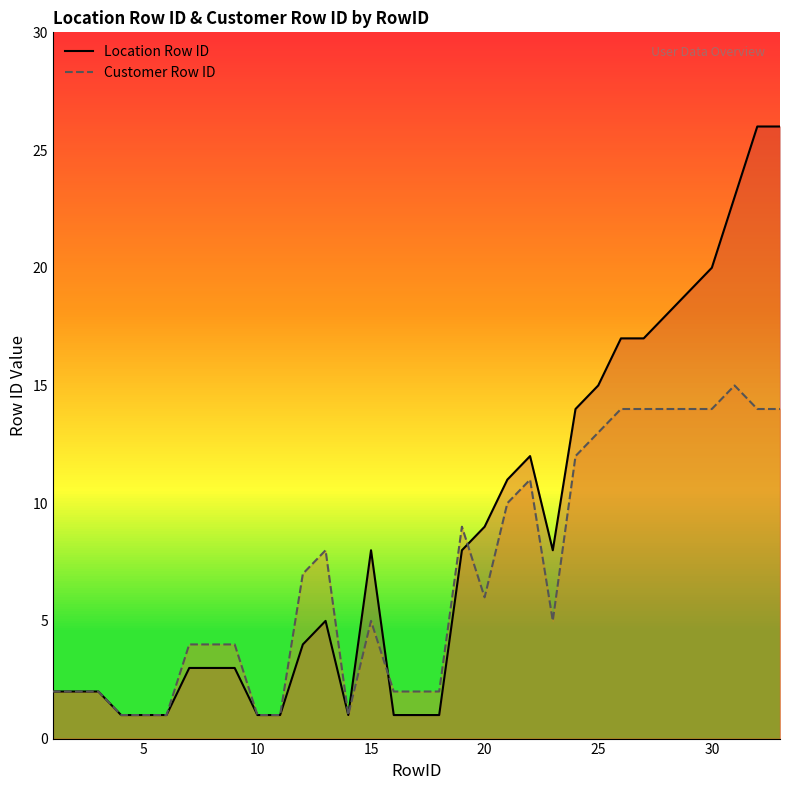

What is the maximum value shown in the chart?

26